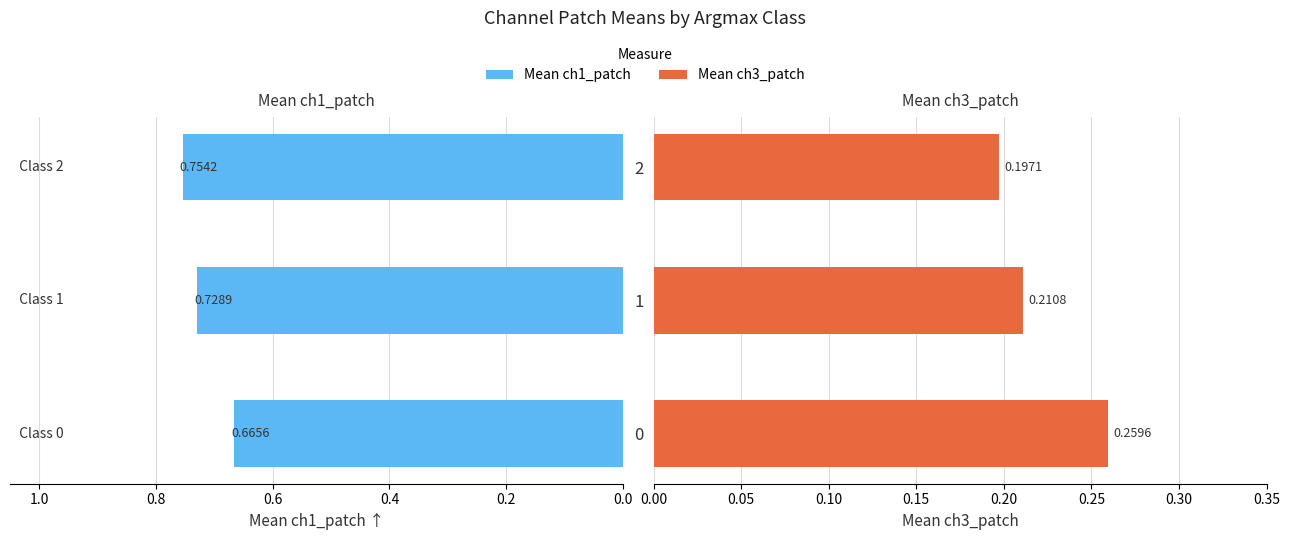

What are all the series names shown in the legend?

Mean ch1_patch, Mean ch3_patch